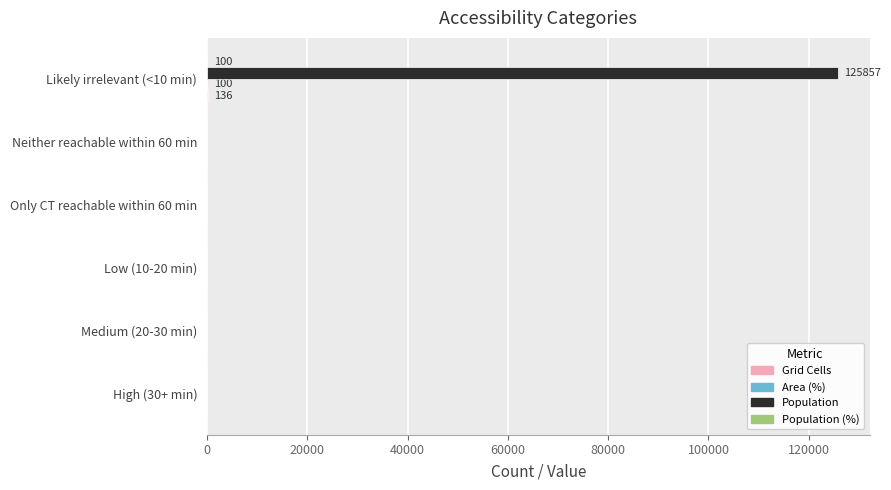

Count the number of categories in the chart.

6